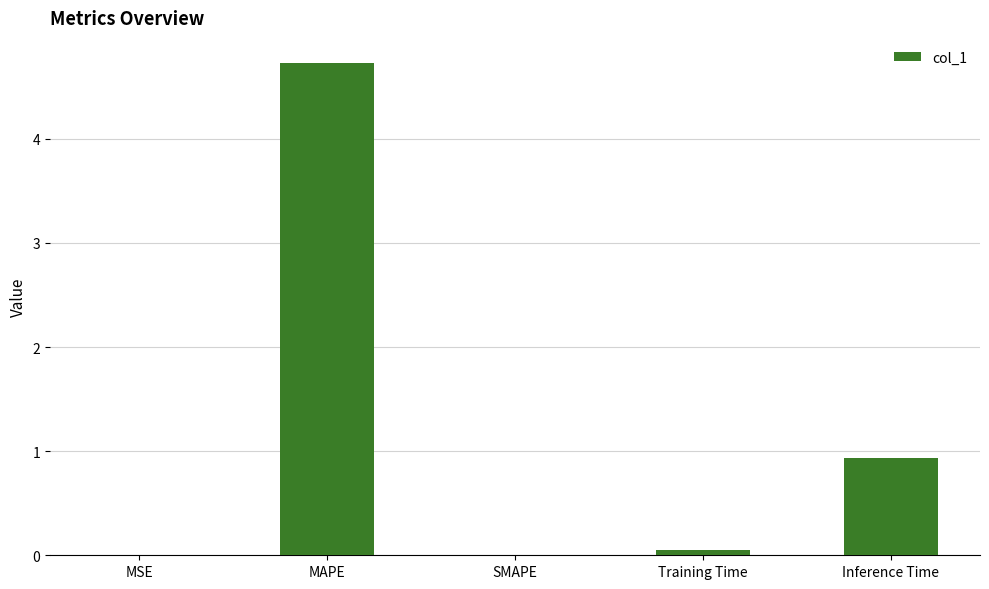

Between MSE and Inference Time, which is larger?

Inference Time